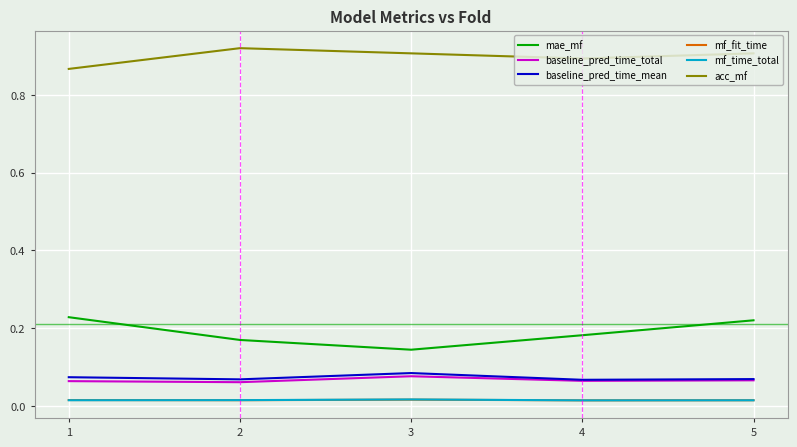

Which series has the largest total across all categories?

acc_mf